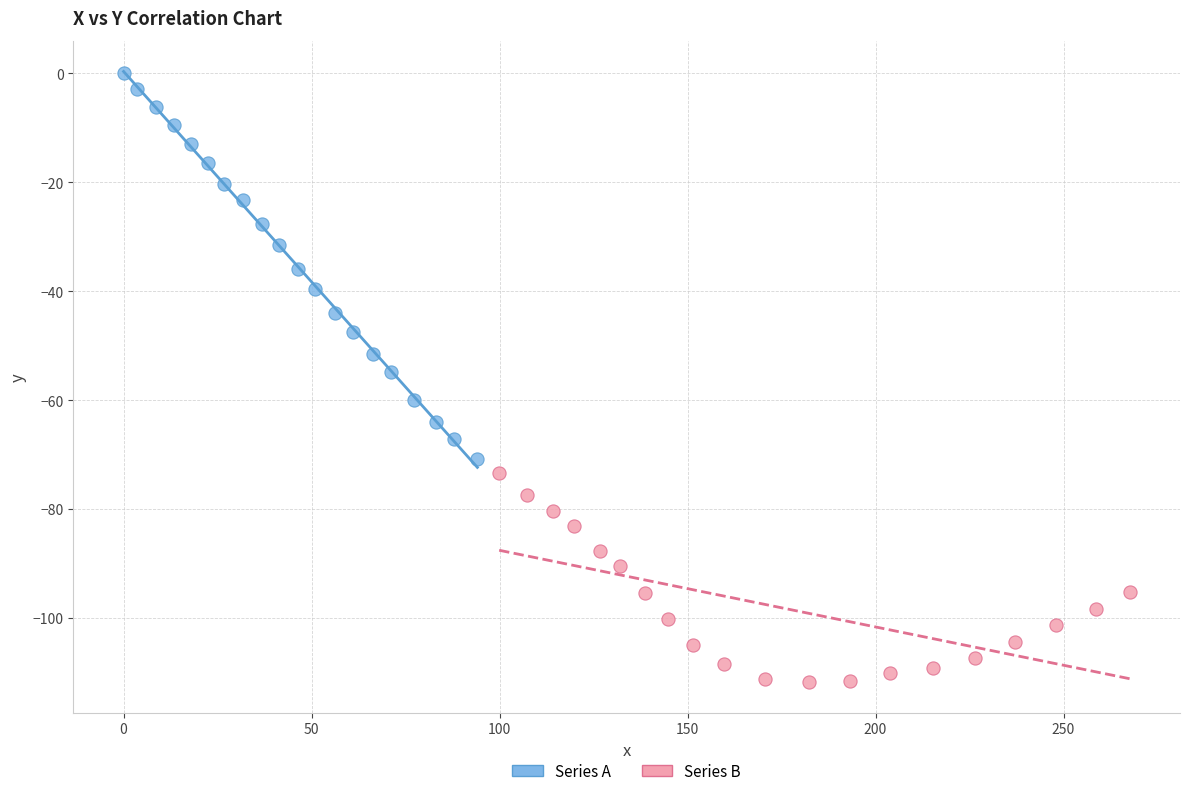

Which series contains the lowest Y value?

Series B